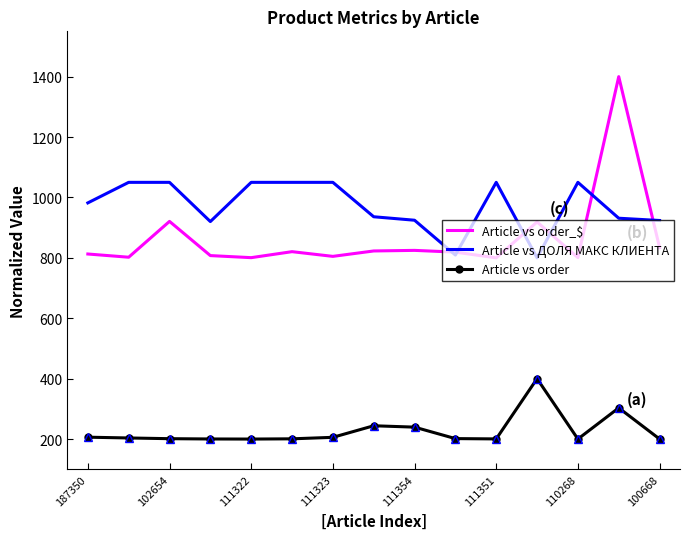

List the series in order of their peak value, lowest first.

Article vs order, Article vs ДОЛЯ МАКС КЛИЕНТА, Article vs order_$